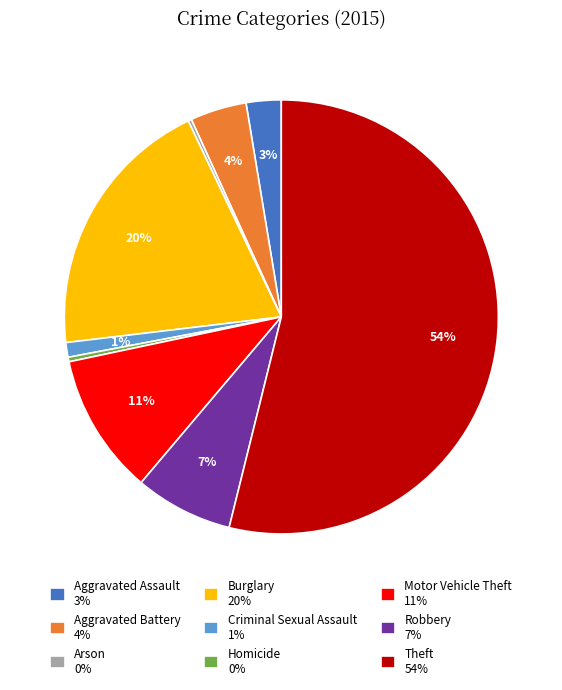

What is the largest slice in the pie chart?

Theft